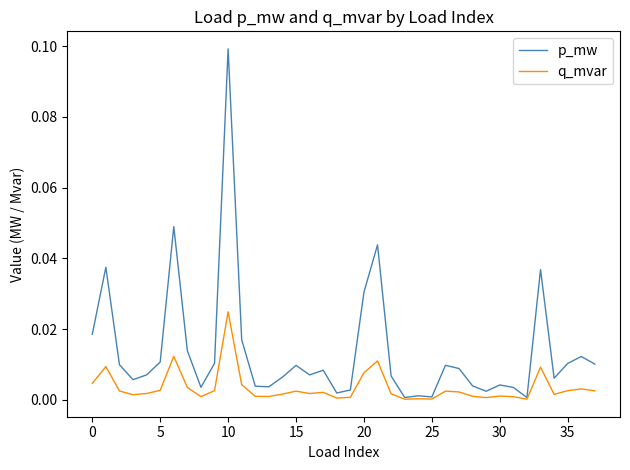

Which series has the widest spread of values?

p_mw